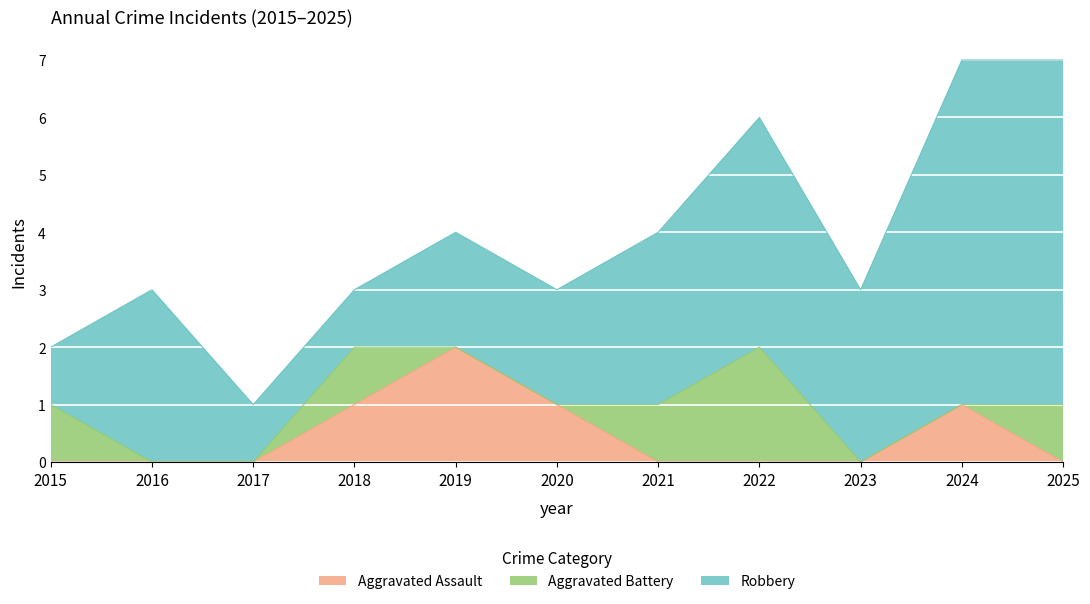

Which series changed the most between 2016 and 2021?

Aggravated Battery